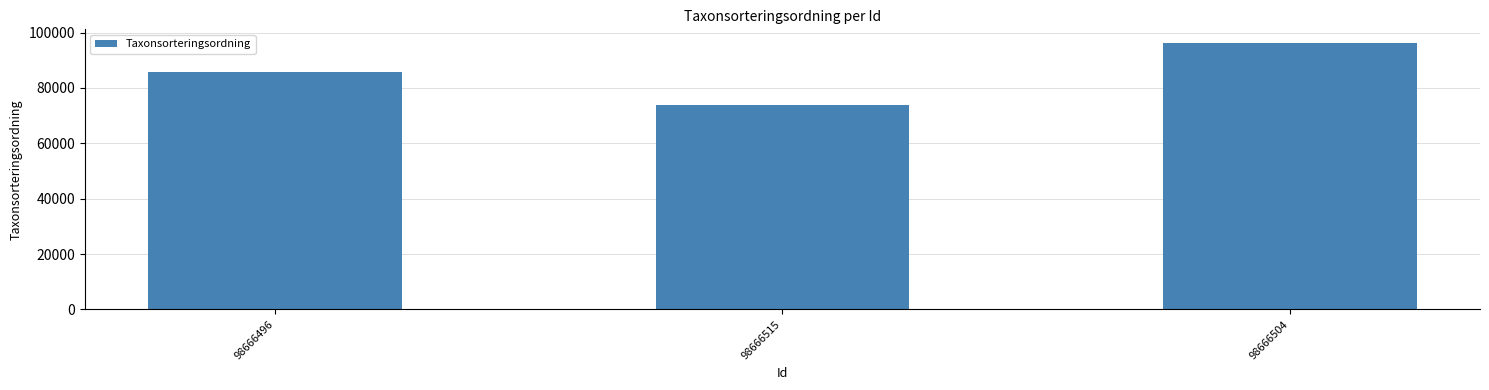

What is the greatest value displayed?

96334